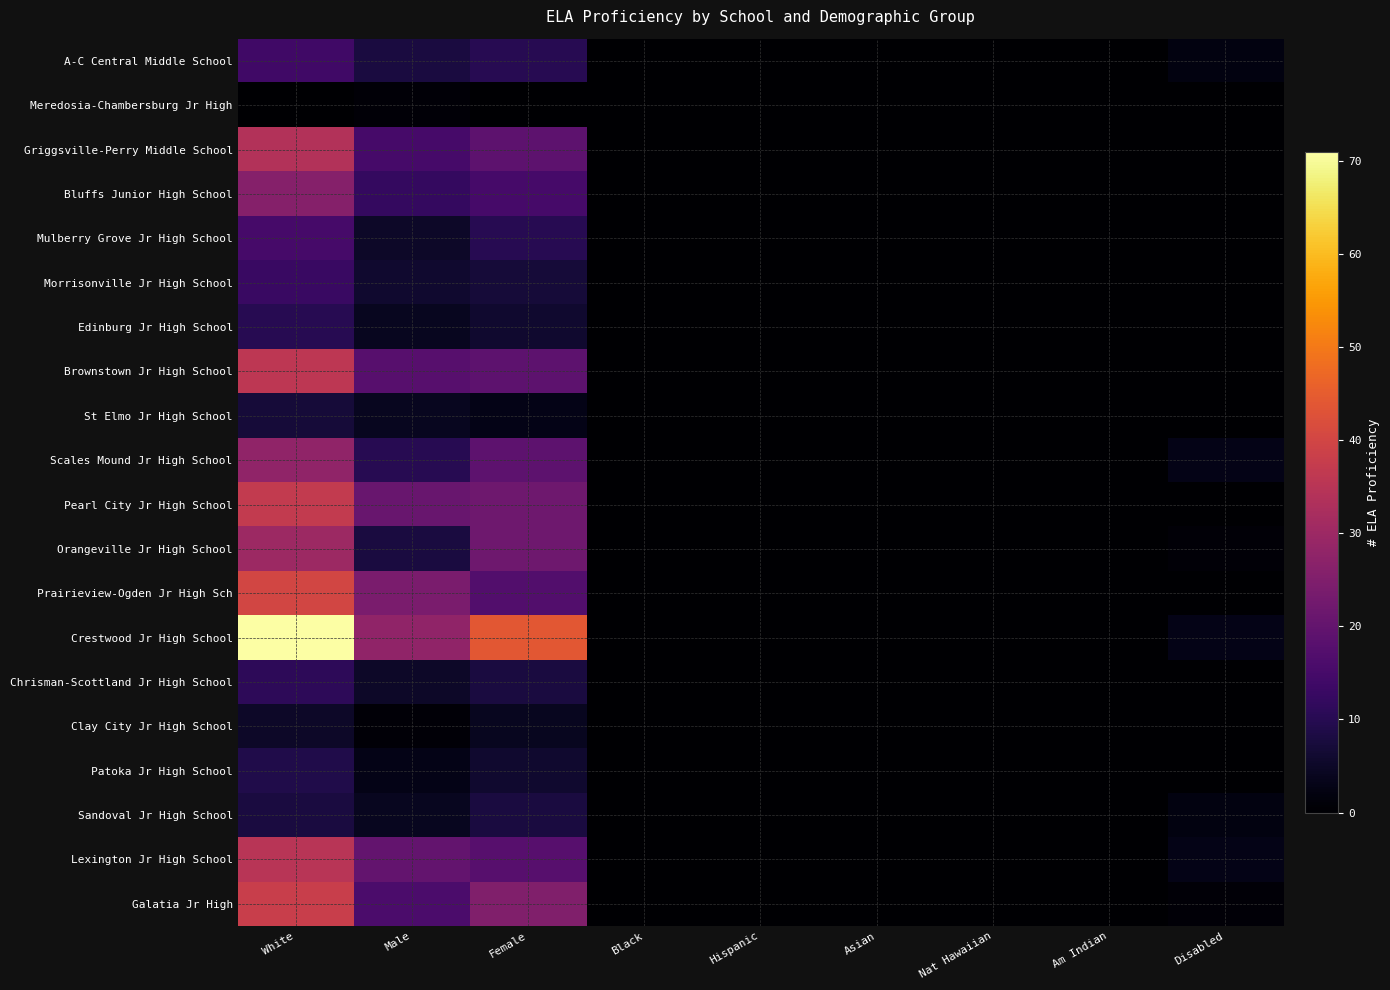

Reading left to right, transcribe all the data shown in this chart.

A-C Central Middle School: White=14	Male=8	Female=10	Black=0	Hispanic=0	Asian=0	Nat Hawaiian=0	Am Indian=0	Disabled=2
Meredosia-Chambersburg Jr High: White=0	Male=1	Female=0	Black=0	Hispanic=0	Asian=0	Nat Hawaiian=0	Am Indian=0	Disabled=0
Griggsville-Perry Middle School: White=34	Male=15	Female=19	Black=0	Hispanic=0	Asian=0	Nat Hawaiian=0	Am Indian=0	Disabled=0
Bluffs Junior High School: White=26	Male=12	Female=15	Black=0	Hispanic=0	Asian=0	Nat Hawaiian=0	Am Indian=0	Disabled=0
Mulberry Grove Jr High School: White=15	Male=5	Female=10	Black=0	Hispanic=0	Asian=0	Nat Hawaiian=0	Am Indian=0	Disabled=0
Morrisonville Jr High School: White=13	Male=6	Female=7	Black=0	Hispanic=0	Asian=0	Nat Hawaiian=0	Am Indian=0	Disabled=0
Edinburg Jr High School: White=10	Male=4	Female=6	Black=0	Hispanic=0	Asian=0	Nat Hawaiian=0	Am Indian=0	Disabled=0
Brownstown Jr High School: White=36	Male=18	Female=19	Black=0	Hispanic=0	Asian=0	Nat Hawaiian=0	Am Indian=0	Disabled=0
St Elmo Jr High School: White=7	Male=4	Female=3	Black=0	Hispanic=0	Asian=0	Nat Hawaiian=0	Am Indian=0	Disabled=0
Scales Mound Jr High School: White=28	Male=10	Female=19	Black=0	Hispanic=0	Asian=0	Nat Hawaiian=0	Am Indian=0	Disabled=3
Pearl City Jr High School: White=37	Male=21	Female=22	Black=0	Hispanic=0	Asian=0	Nat Hawaiian=0	Am Indian=0	Disabled=0
Orangeville Jr High School: White=30	Male=8	Female=22	Black=0	Hispanic=0	Asian=0	Nat Hawaiian=0	Am Indian=0	Disabled=1
Prairieview-Ogden Jr High Sch: White=40	Male=24	Female=17	Black=0	Hispanic=0	Asian=0	Nat Hawaiian=0	Am Indian=0	Disabled=0
Crestwood Jr High School: White=71	Male=28	Female=44	Black=0	Hispanic=0	Asian=0	Nat Hawaiian=0	Am Indian=0	Disabled=3
Chrisman-Scottland Jr High School: White=11	Male=5	Female=8	Black=0	Hispanic=0	Asian=0	Nat Hawaiian=0	Am Indian=0	Disabled=0
Clay City Jr High School: White=5	Male=1	Female=4	Black=0	Hispanic=0	Asian=0	Nat Hawaiian=0	Am Indian=0	Disabled=0
Patoka Jr High School: White=9	Male=3	Female=6	Black=0	Hispanic=0	Asian=0	Nat Hawaiian=0	Am Indian=0	Disabled=0
Sandoval Jr High School: White=8	Male=4	Female=8	Black=0	Hispanic=0	Asian=0	Nat Hawaiian=0	Am Indian=0	Disabled=2
Lexington Jr High School: White=35	Male=20	Female=18	Black=0	Hispanic=0	Asian=0	Nat Hawaiian=0	Am Indian=0	Disabled=3
Galatia Jr High: White=38	Male=16	Female=25	Black=0	Hispanic=0	Asian=0	Nat Hawaiian=0	Am Indian=0	Disabled=1